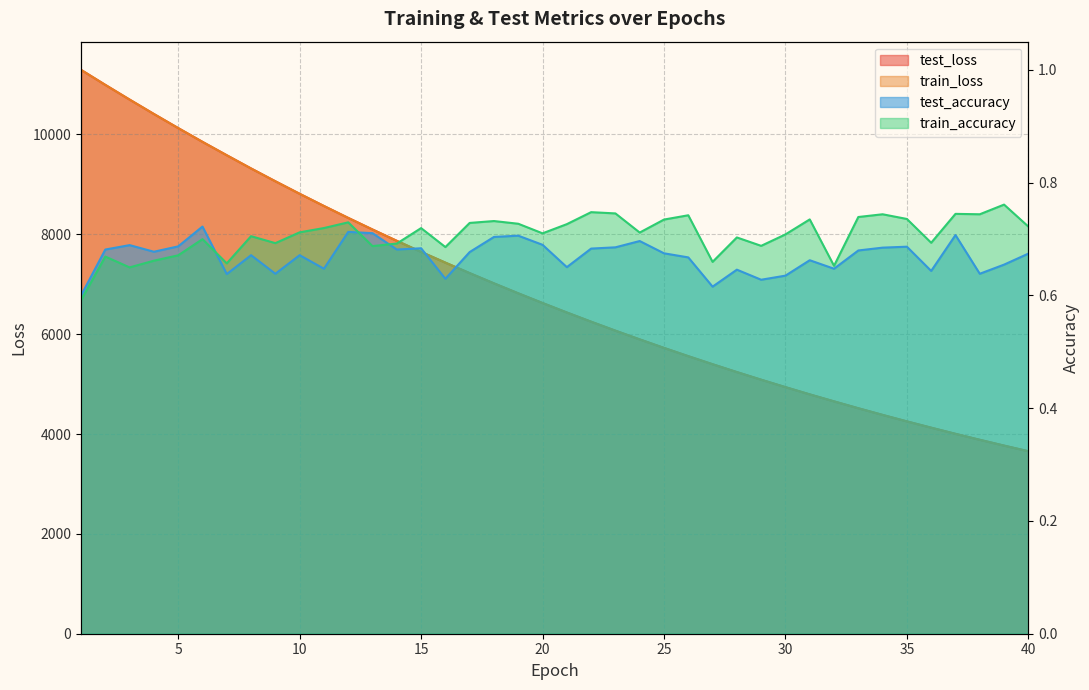

Reading left to right, what are all the values shown in this chart?

test_loss: 1=11294.6	2=10993.8	3=10699.2	4=10410.9	5=10128.6	6=9852.8	7=9584.5	8=9320.0	9=9063.4	10=8812.6	11=8568.2	12=8329.5	13=8097.0	14=7870.3	15=7648.7	16=7433.6	17=7223.1	18=7018.3	19=6818.8	20=6624.4	21=6434.7	22=6250.2	23=6070.6	24=5895.7	25=5725.1	26=5559.5	27=5398.4	28=5241.0	29=5088.2	30=4939.5	31=4794.4	32=4654.2	33=4516.5	34=4383.1	35=4253.2	36=4127.4	37=4004.2	38=3884.7	39=3768.3	40=3655.4
train_loss: 1=11294.9	2=10993.7	3=10699.5	4=10410.7	5=10128.6	6=9852.6	7=9584.0	8=9319.5	9=9062.9	10=8812.2	11=8567.6	12=8329.0	13=8096.8	14=7869.9	15=7648.2	16=7432.9	17=7222.6	18=7017.8	19=6818.5	20=6624.1	21=6434.3	22=6249.7	23=6070.1	24=5895.4	25=5724.7	26=5559.0	27=5397.8	28=5240.5	29=5087.8	30=4939.0	31=4793.9	32=4654.0	33=4516.1	34=4382.7	35=4252.8	36=4127.0	37=4003.8	38=3884.3	39=3767.9	40=3655.1
test_accuracy: 1=0.6	2=0.7	3=0.7	4=0.7	5=0.7	6=0.7	7=0.6	8=0.7	9=0.6	10=0.7	11=0.6	12=0.7	13=0.7	14=0.7	15=0.7	16=0.6	17=0.7	18=0.7	19=0.7	20=0.7	21=0.7	22=0.7	23=0.7	24=0.7	25=0.7	26=0.7	27=0.6	28=0.6	29=0.6	30=0.6	31=0.7	32=0.6	33=0.7	34=0.7	35=0.7	36=0.6	37=0.7	38=0.6	39=0.7	40=0.7
train_accuracy: 1=0.6	2=0.7	3=0.6	4=0.7	5=0.7	6=0.7	7=0.7	8=0.7	9=0.7	10=0.7	11=0.7	12=0.7	13=0.7	14=0.7	15=0.7	16=0.7	17=0.7	18=0.7	19=0.7	20=0.7	21=0.7	22=0.7	23=0.7	24=0.7	25=0.7	26=0.7	27=0.7	28=0.7	29=0.7	30=0.7	31=0.7	32=0.7	33=0.7	34=0.7	35=0.7	36=0.7	37=0.7	38=0.7	39=0.8	40=0.7